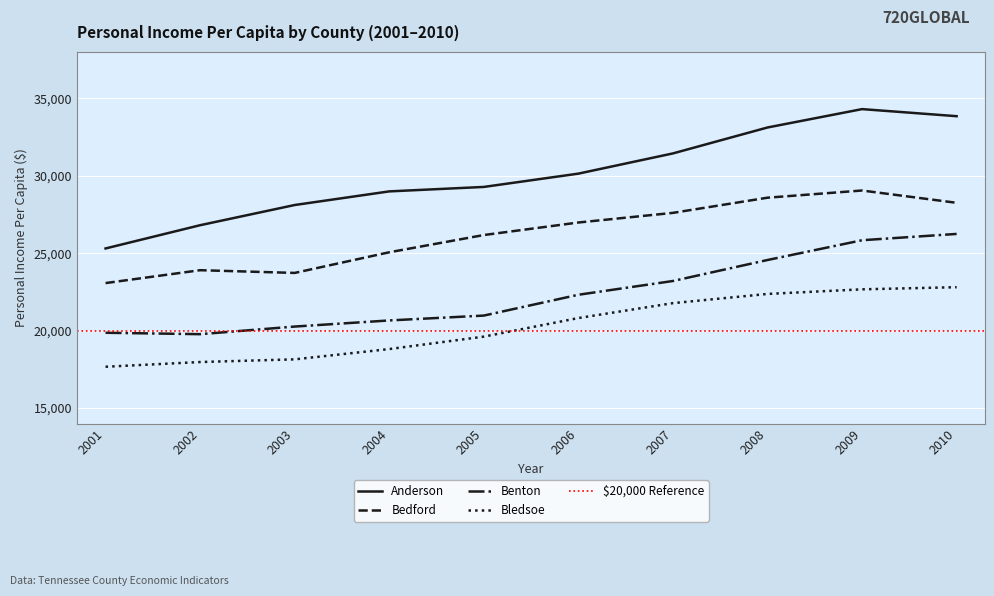

True or false: Anderson has a value of 33121 at 2008.

True